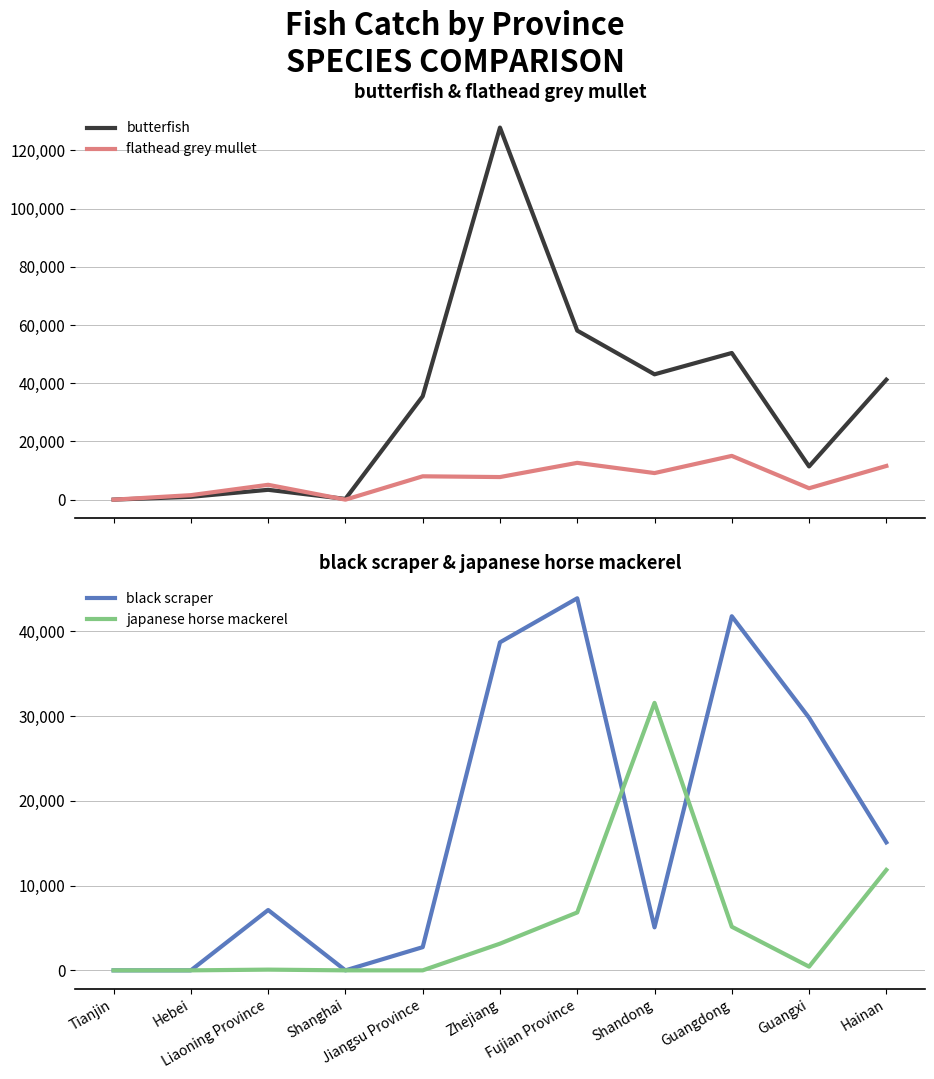

Reading left to right, extract all data points from this chart.

butterfish: Tianjin=17	Hebei=973	Liaoning Province=3384	Shanghai=260	Jiangsu Province=35514	Zhejiang=127798	Fujian Province=58057	Shandong=43049	Guangdong=50382	Guangxi=11417	Hainan=41191
flathead grey mullet: Tianjin=0	Hebei=1549	Liaoning Province=5105	Shanghai=0	Jiangsu Province=8023	Zhejiang=7765	Fujian Province=12645	Shandong=9135	Guangdong=15037	Guangxi=3923	Hainan=11576
black scraper: Tianjin=0	Hebei=0	Liaoning Province=7116	Shanghai=0	Jiangsu Province=2736	Zhejiang=38679	Fujian Province=43876	Shandong=5069	Guangdong=41756	Guangxi=29791	Hainan=15091
japanese horse mackerel: Tianjin=0	Hebei=0	Liaoning Province=86	Shanghai=0	Jiangsu Province=0	Zhejiang=3147	Fujian Province=6828	Shandong=31541	Guangdong=5144	Guangxi=440	Hainan=11842